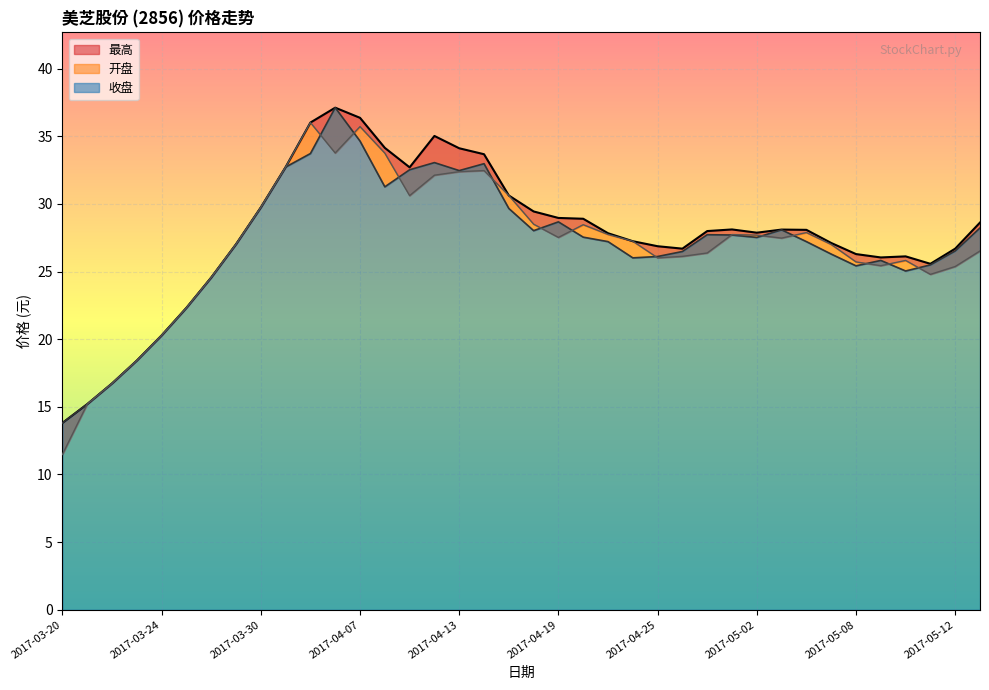

What is the label of the 23rd point from the right?

2017-04-12